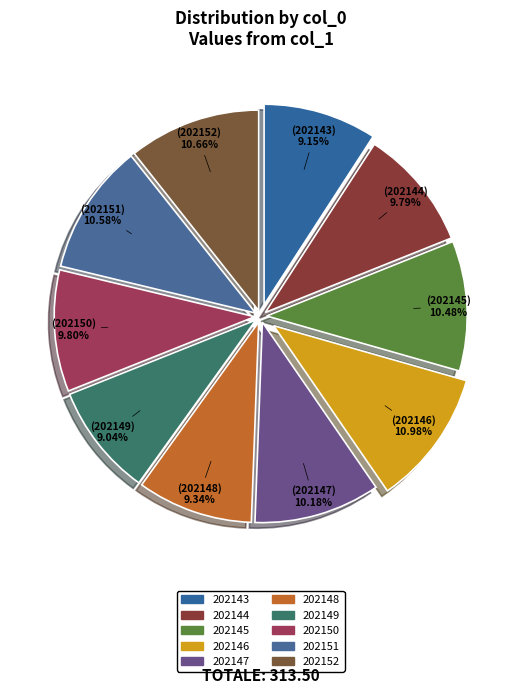

To the nearest percent, what is the combined percentage of 202144 and 202145?

20%